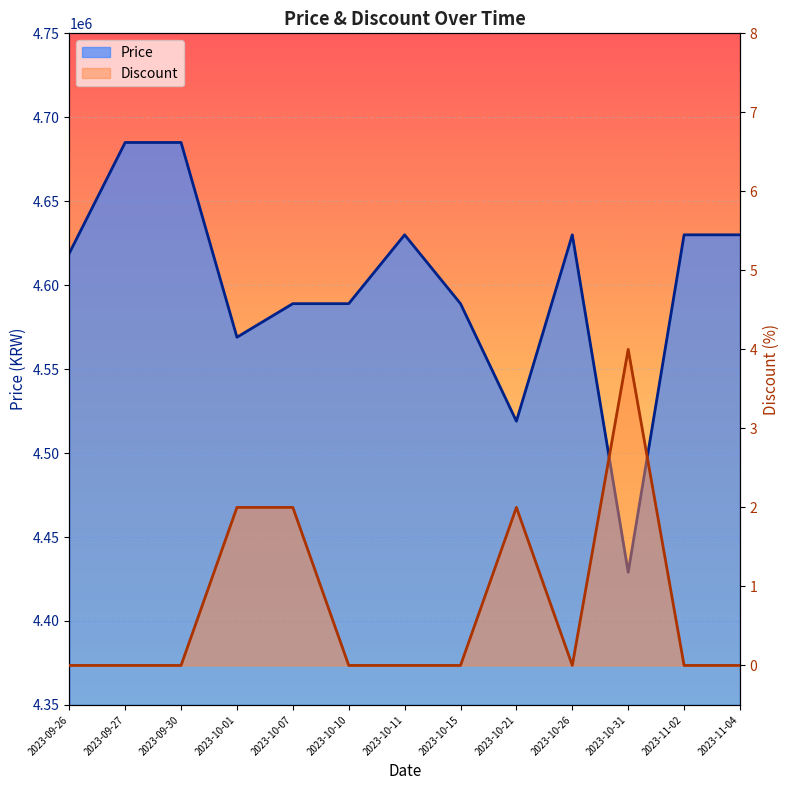

Reading right to left, extract all data points from this chart.

Price: 2023-11-04=4630000	2023-11-02=4630000	2023-10-31=4429000	2023-10-26=4630000	2023-10-21=4519000	2023-10-15=4589000	2023-10-11=4630000	2023-10-10=4589000	2023-10-07=4589000	2023-10-01=4569000	2023-09-30=4685000	2023-09-27=4685000	2023-09-26=4619000
Discount: 2023-11-04=0	2023-11-02=0	2023-10-31=4	2023-10-26=0	2023-10-21=2	2023-10-15=0	2023-10-11=0	2023-10-10=0	2023-10-07=2	2023-10-01=2	2023-09-30=0	2023-09-27=0	2023-09-26=0